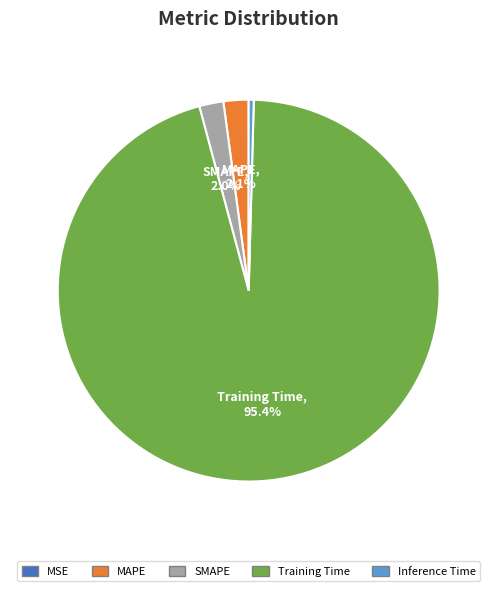

Which slice represents more than half of the pie?

Training Time